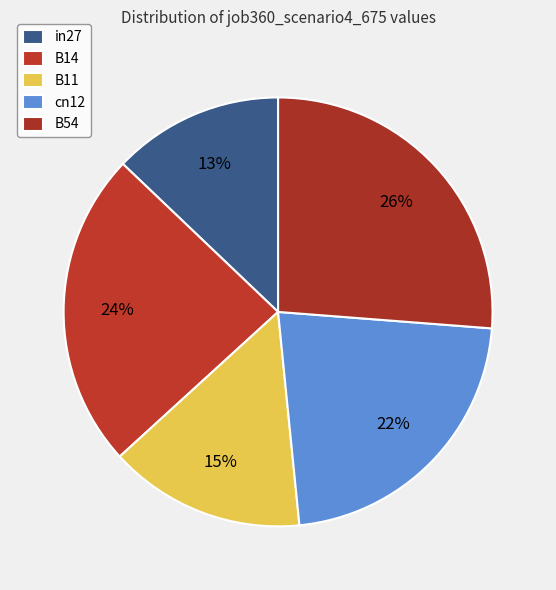

To the nearest percent, what is the average slice percentage?

20%